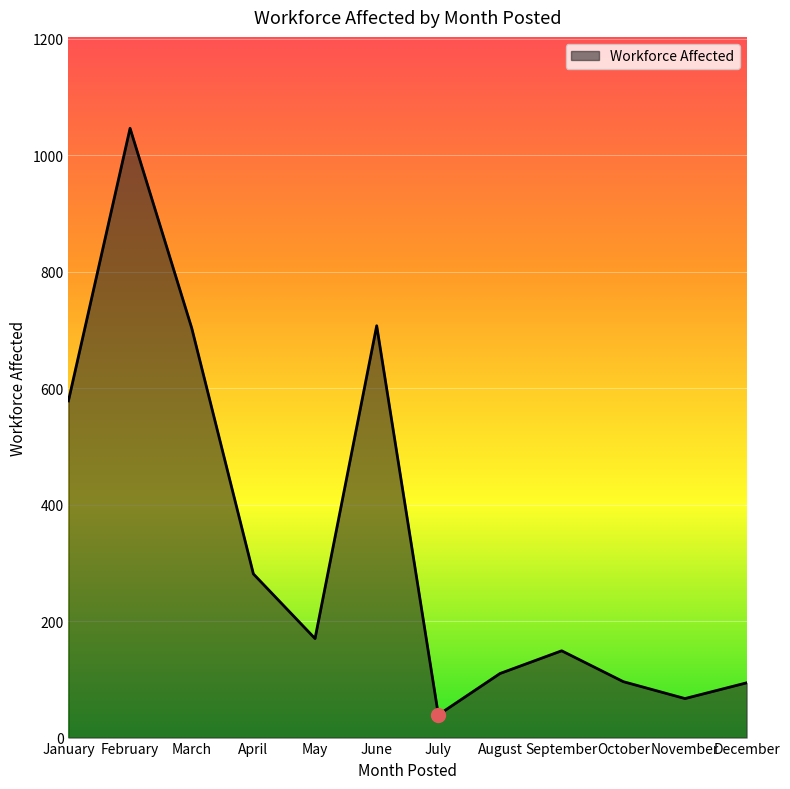

Which has a higher value, June or August?

June